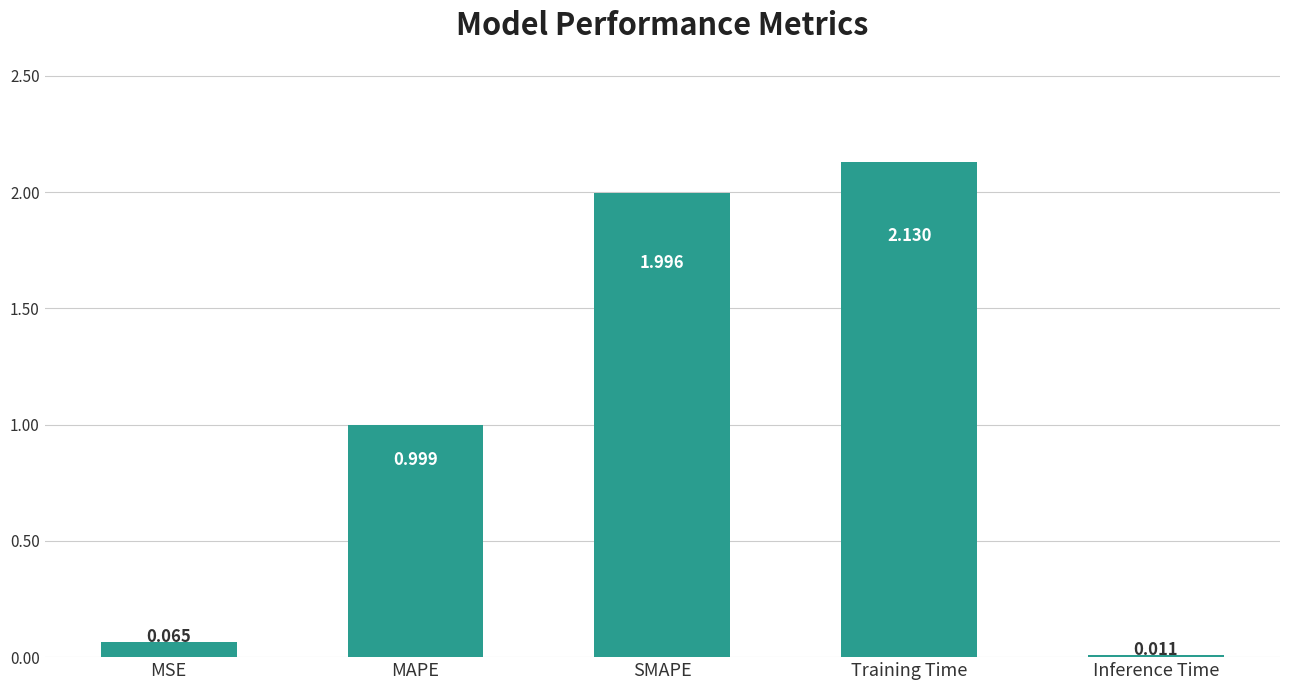

Where is the data nearest to the value 1?

MAPE